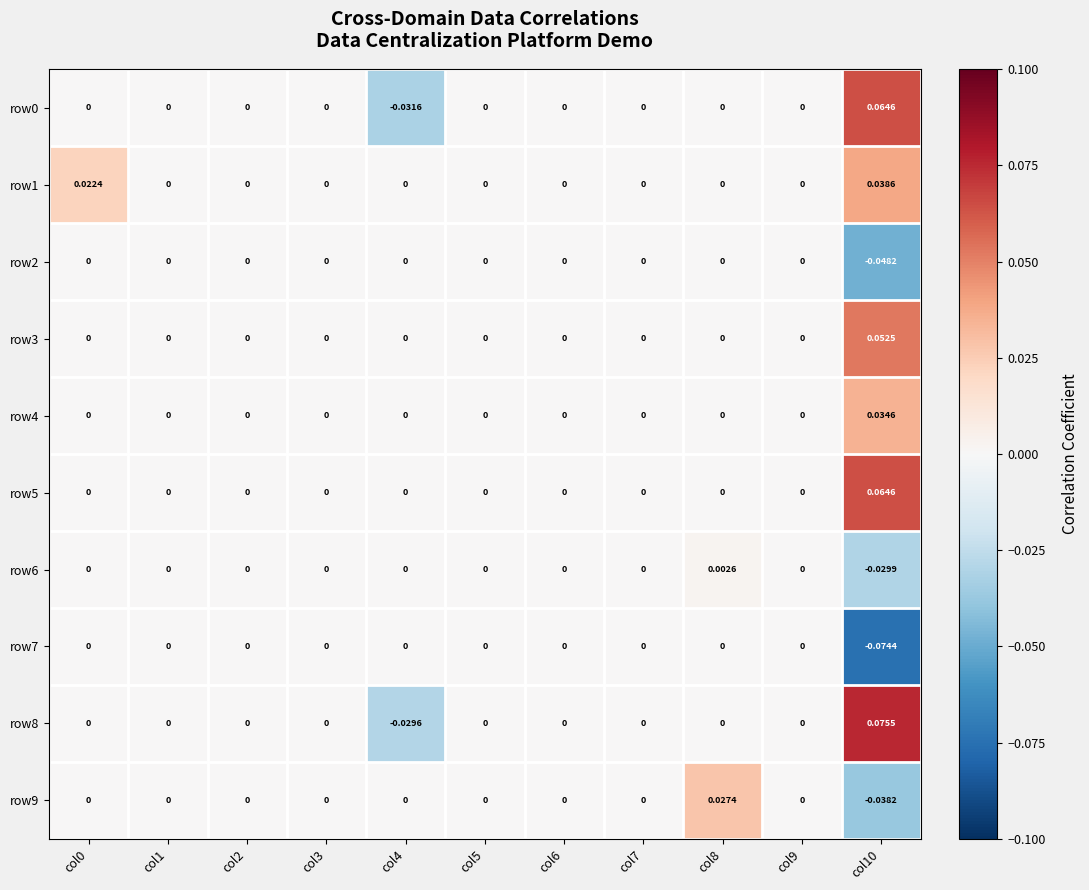

Which series has the largest total across all categories?

row5